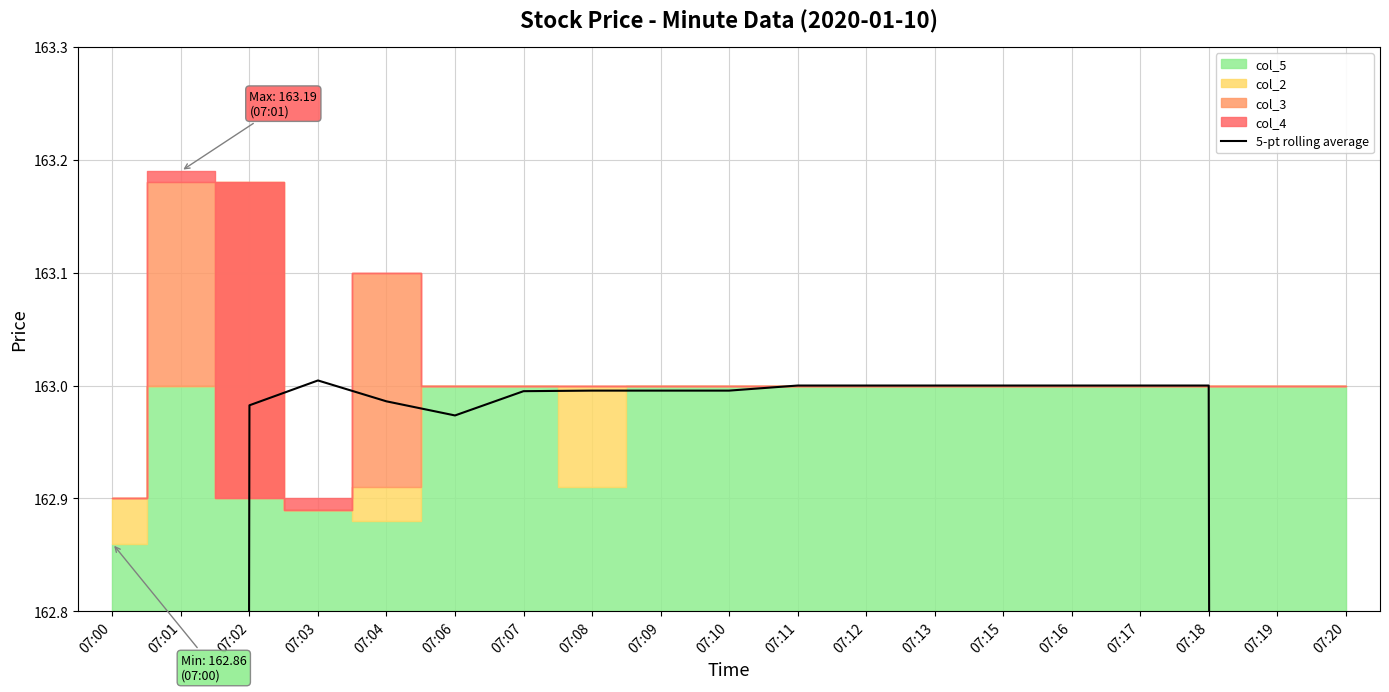

What is the sum of all values?

2901.3